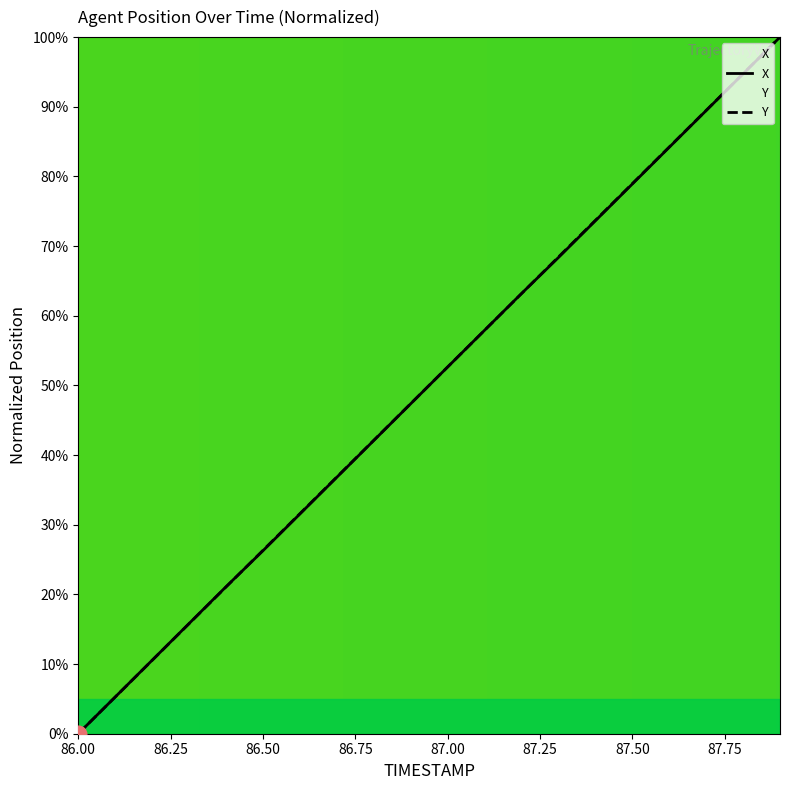

True or false: Y has a value of 105.4 at 87.4.

False